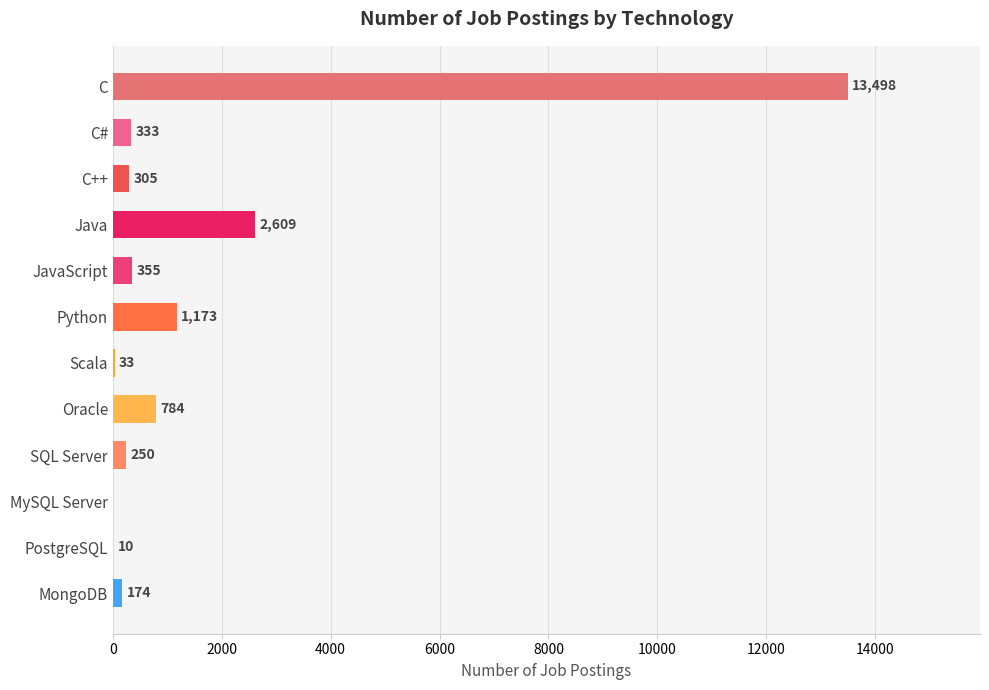

How many categories are shown in the chart?

12